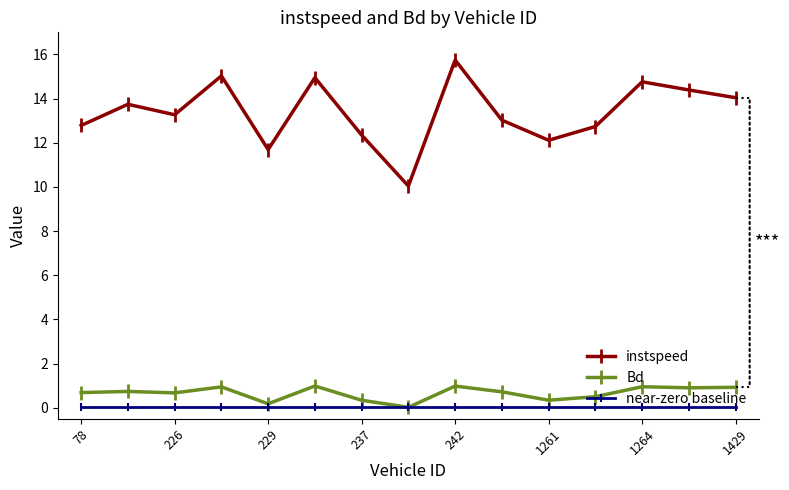

What is the greatest value displayed?

15.7